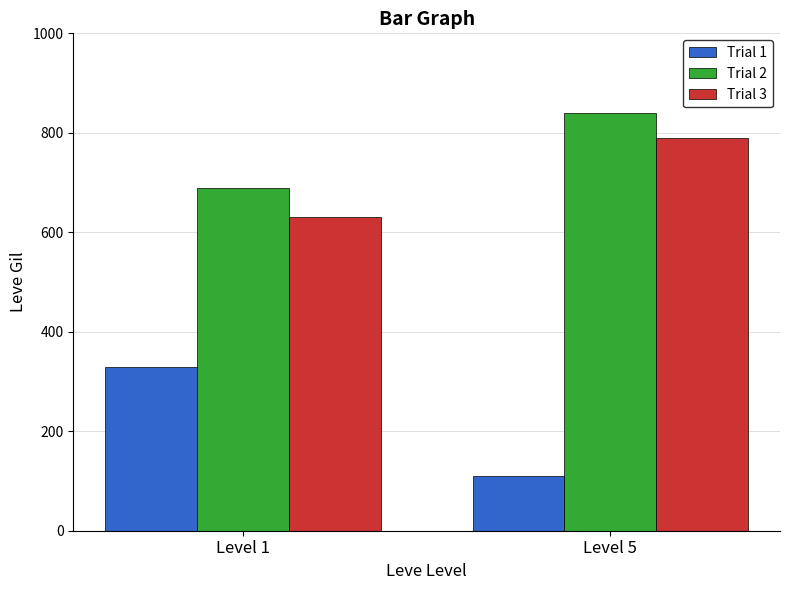

Reading left to right, transcribe all the data shown in this chart.

Trial 1: 330	110
Trial 2: 690	840
Trial 3: 630	790